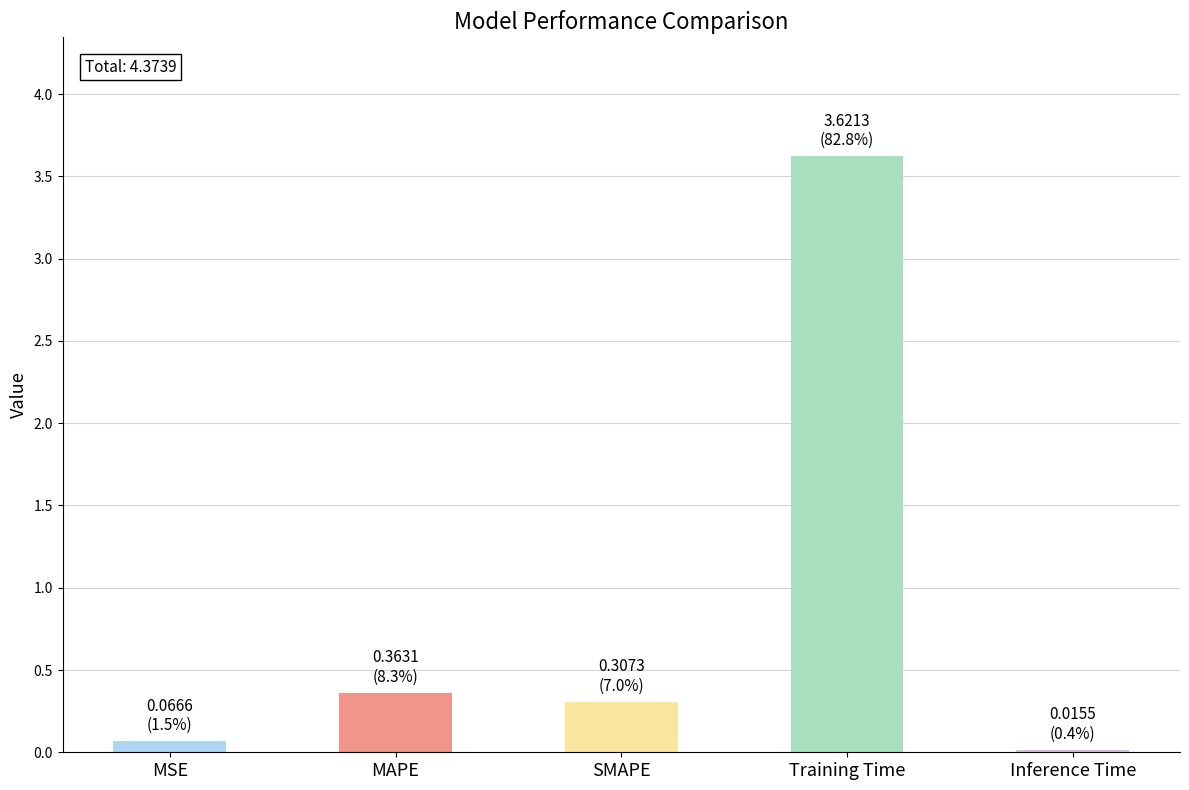

What is the label of the 4th bar from the left?

Training Time